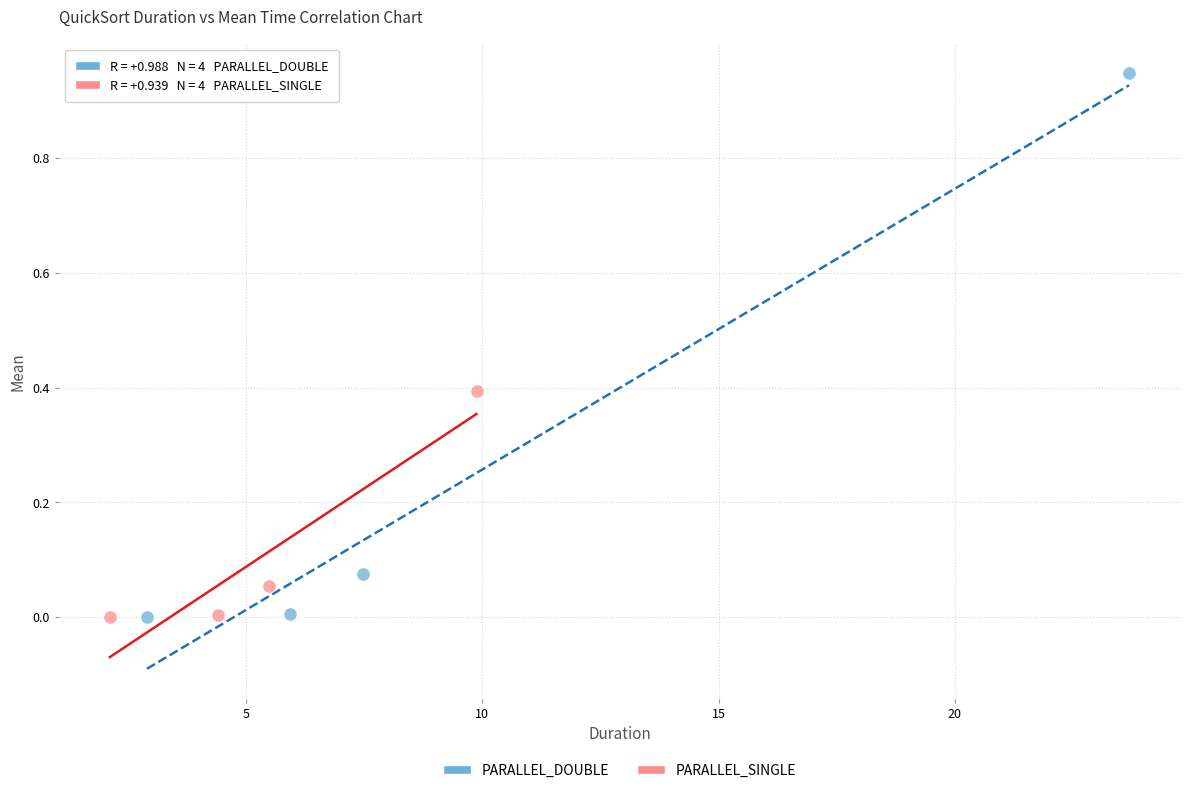

Which series has the widest spread of Y values?

PARALLEL_DOUBLE